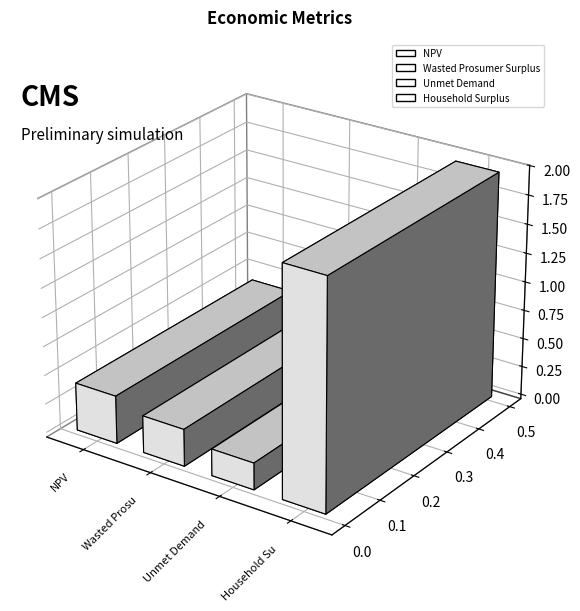

List the labels in order of value, largest first.

Household Surplus, NPV, Wasted Prosumer Surplus, Unmet Demand